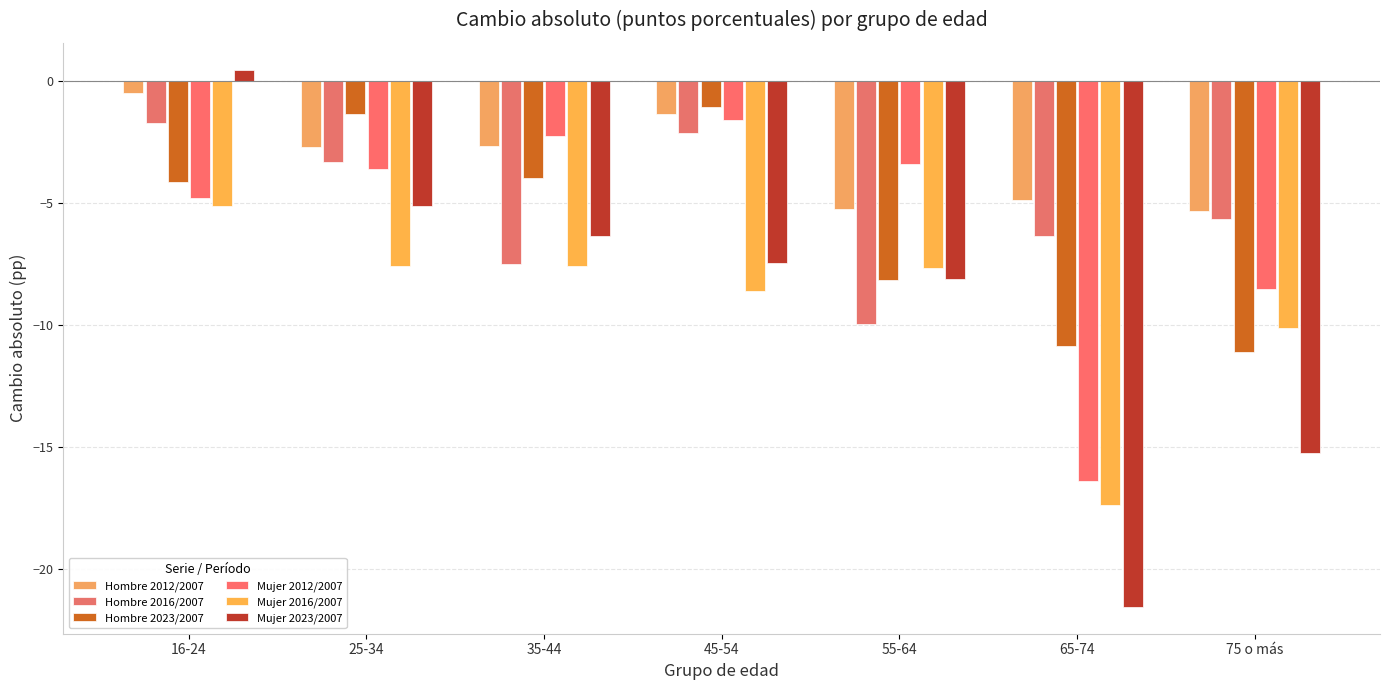

How many values in Mujer 2023/2007 are below zero?

6